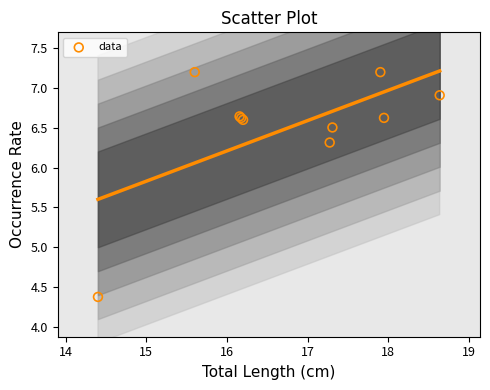

What Y value in the scatter plot is closest to 5?

4.4